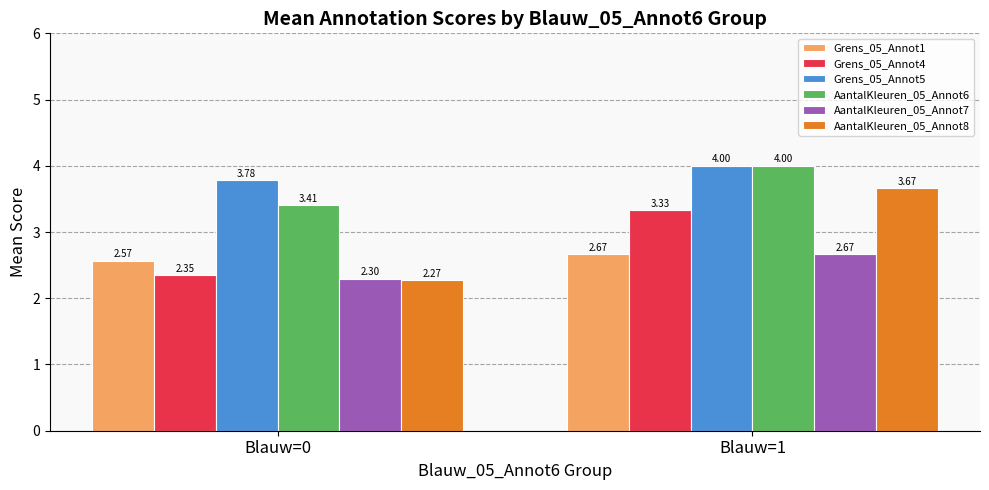

Which category has the highest value in the AantalKleuren_05_Annot8 series?

Blauw=1